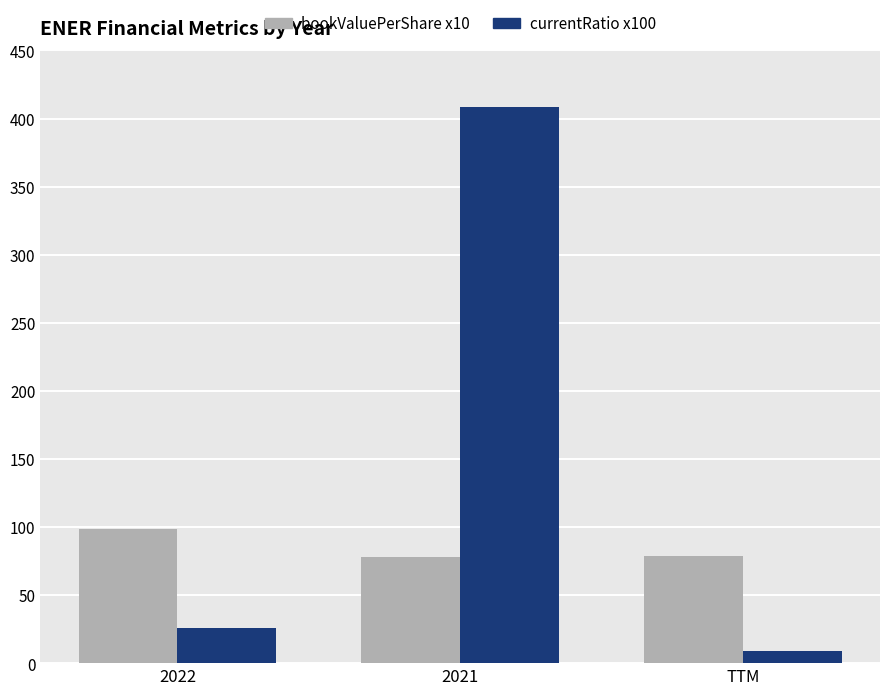

At how many categories does at least one series exceed 66?

3